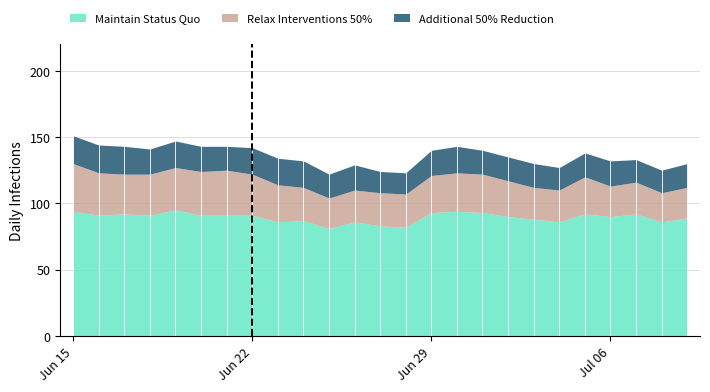

What is the difference between the maximum and minimum values in the Maintain Status Quo series?

14